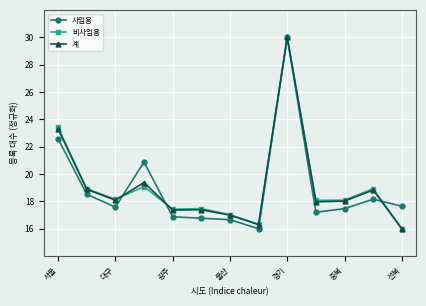

Does the chart display data point markers on the line(s)?

Yes